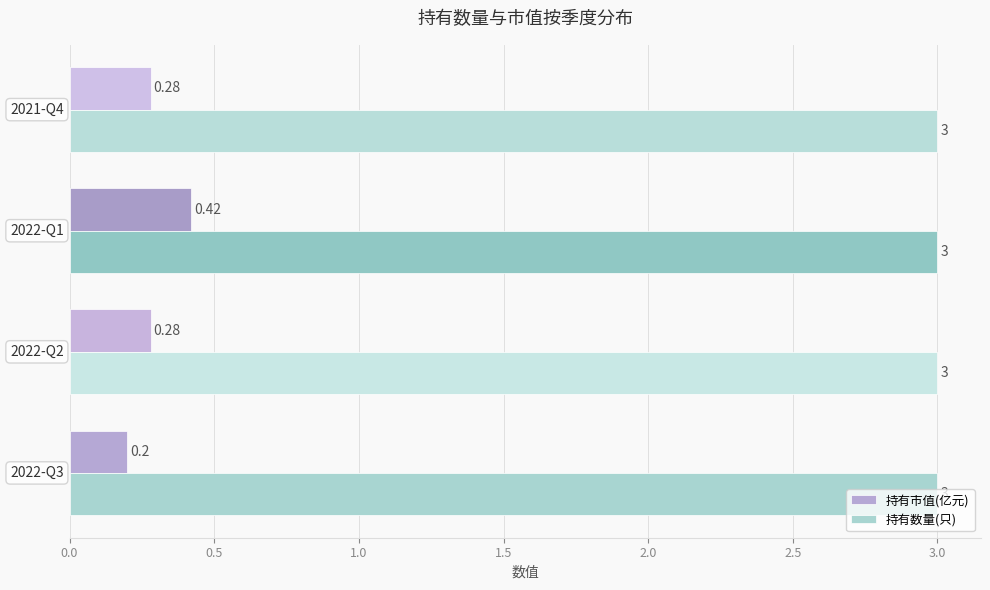

What is the lowest value of the 持有市值(亿元) series?

0.2